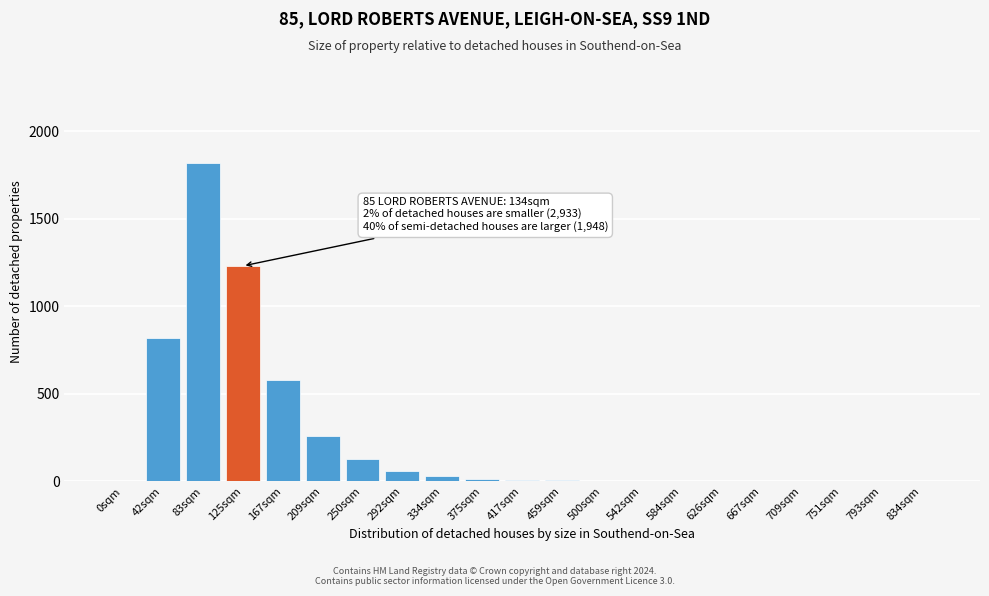

What is the sum of all values?

4984